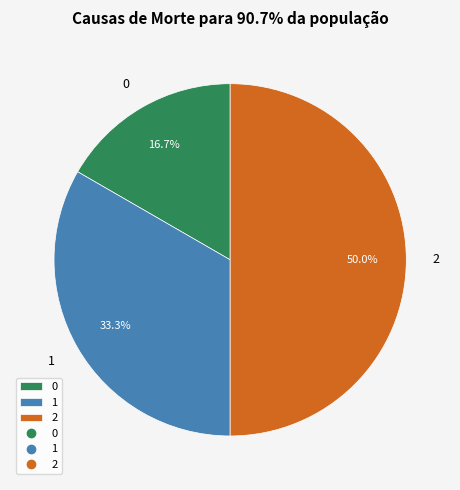

How much of the chart is everything except 1?

66.7%